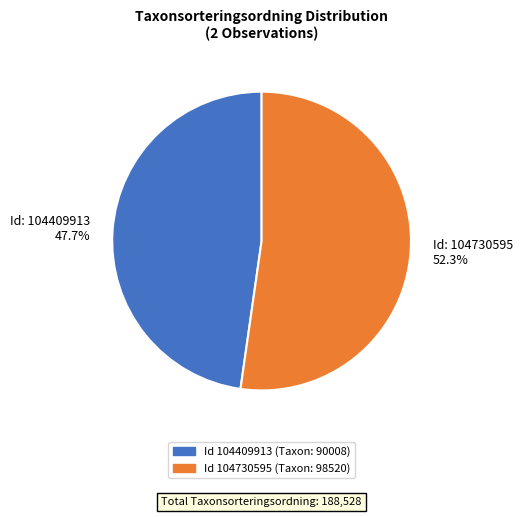

How many slices are in this pie chart?

2